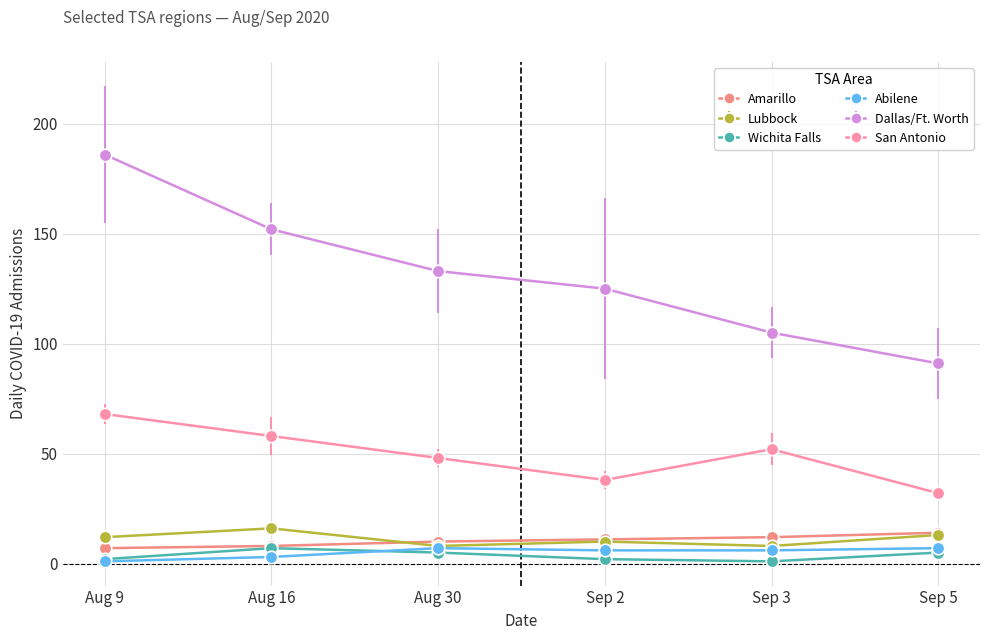

Reading right to left, transcribe all the data shown in this chart.

Amarillo: 14	12	11	10	8	7
Lubbock: 13	8	10	8	16	12
Wichita Falls: 5	1	2	5	7	2
Abilene: 7	6	6	7	3	1
Dallas/Ft. Worth: 91	105	125	133	152	186
San Antonio: 32	52	38	48	58	68